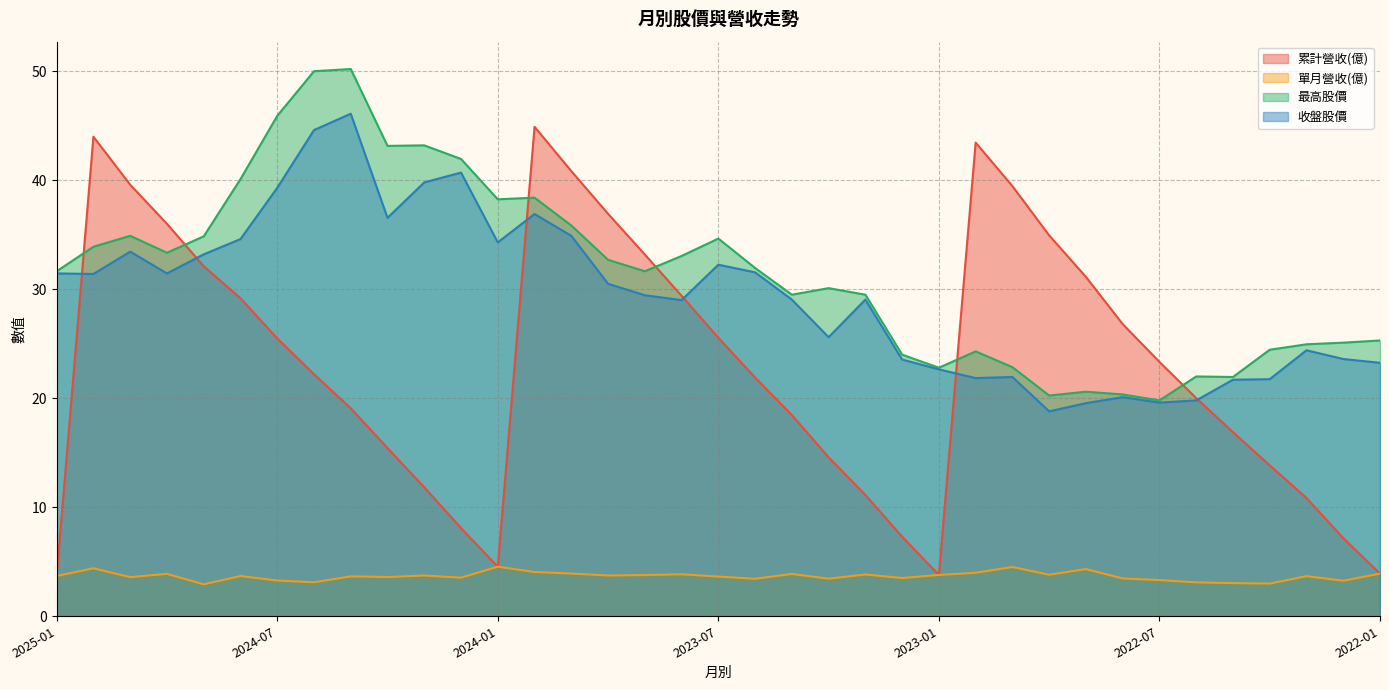

List the labels in order of 單月營收(億) value, largest first.

2024-01, 2022-11, 2024-12, 2022-09, 2023-12, 2022-12, 2023-11, 2022-01, 2024-10, 2023-05, 2023-08, 2023-03, 2022-10, 2023-01, 2023-09, 2024-03, 2023-10, 2025-01, 2024-08, 2022-03, 2024-05, 2023-07, 2024-04, 2024-11, 2024-02, 2023-02, 2022-08, 2023-04, 2023-06, 2022-07, 2024-07, 2022-02, 2024-06, 2022-06, 2022-05, 2022-04, 2024-09